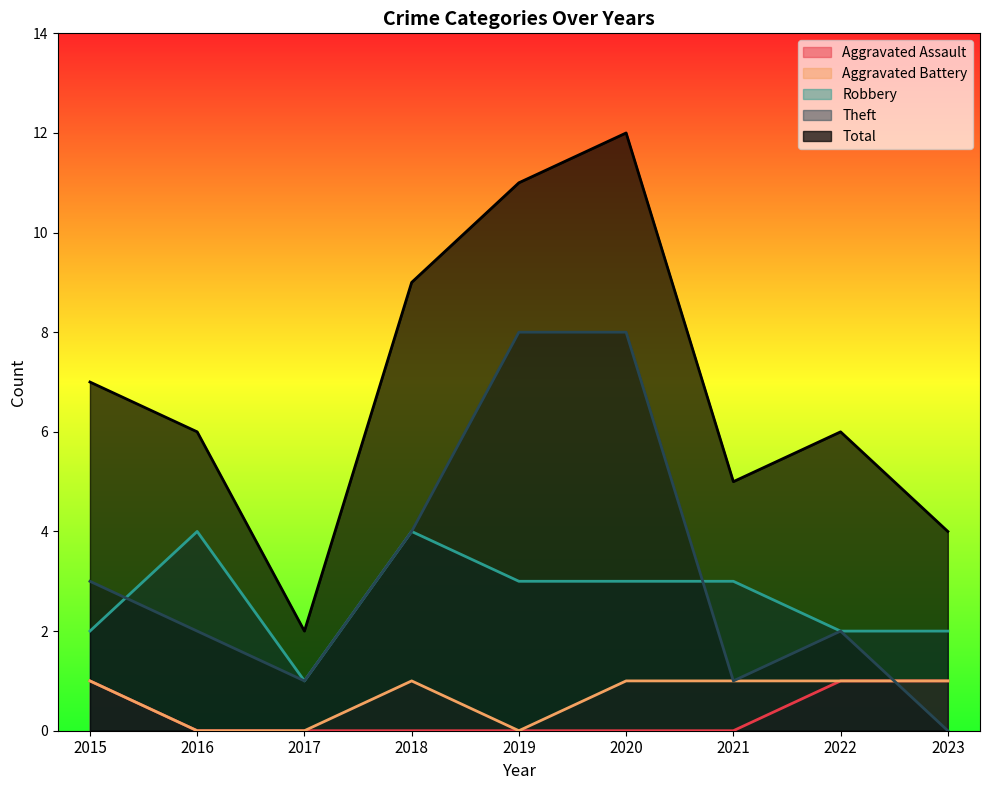

What is the difference between the highest and lowest values at 2018?

9